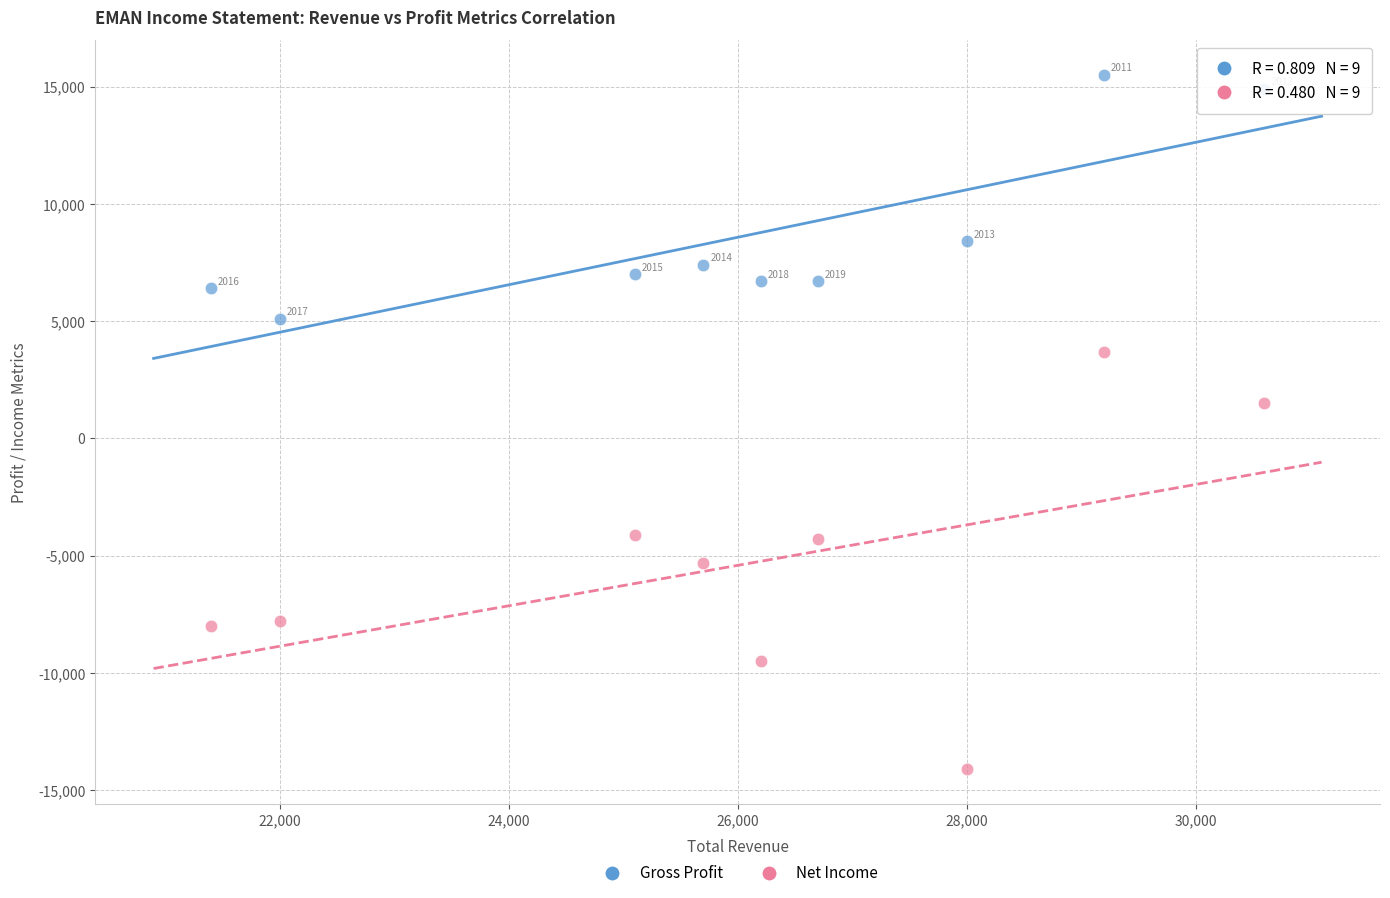

Across all series, what Y value is closest to 700?

1500